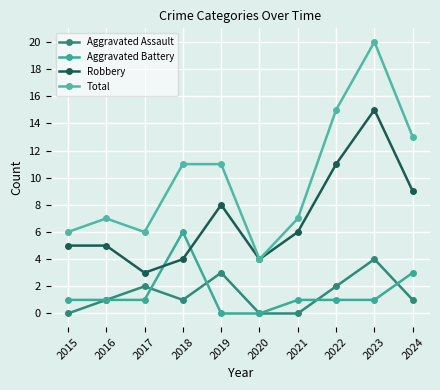

Is it true that Robbery equals 4 at 2020?

True